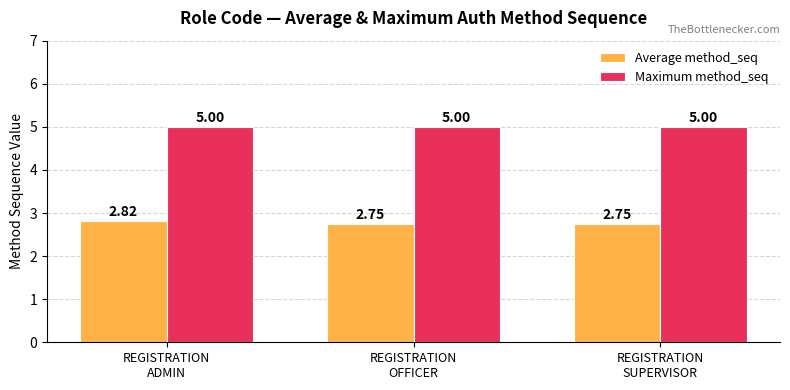

The Maximum method_seq series shows 2.9 at REGISTRATION
OFFICER. True or false?

False